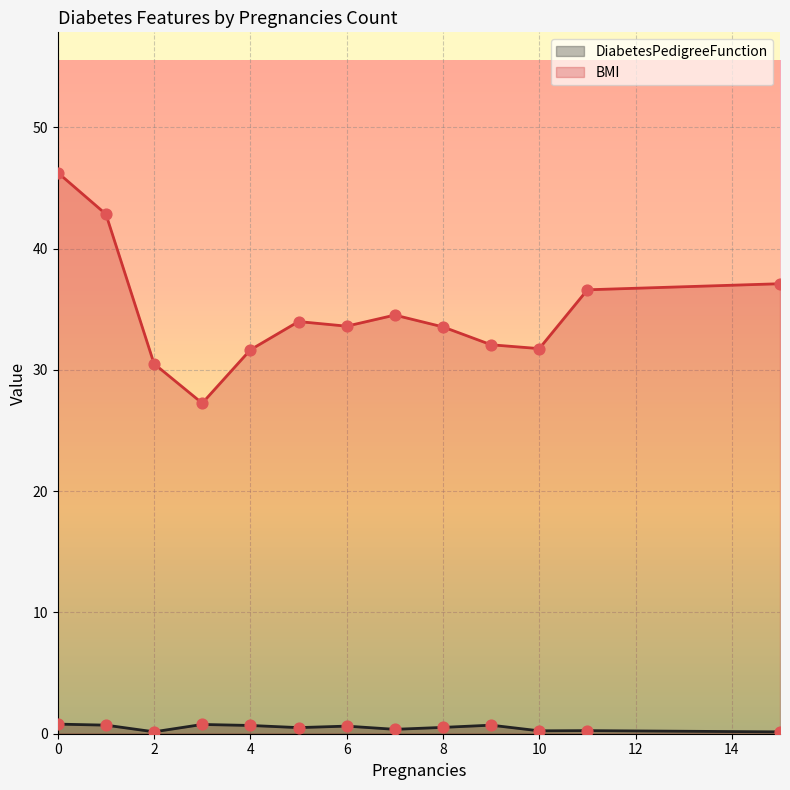

What is the total value across all series at 10?

32.0